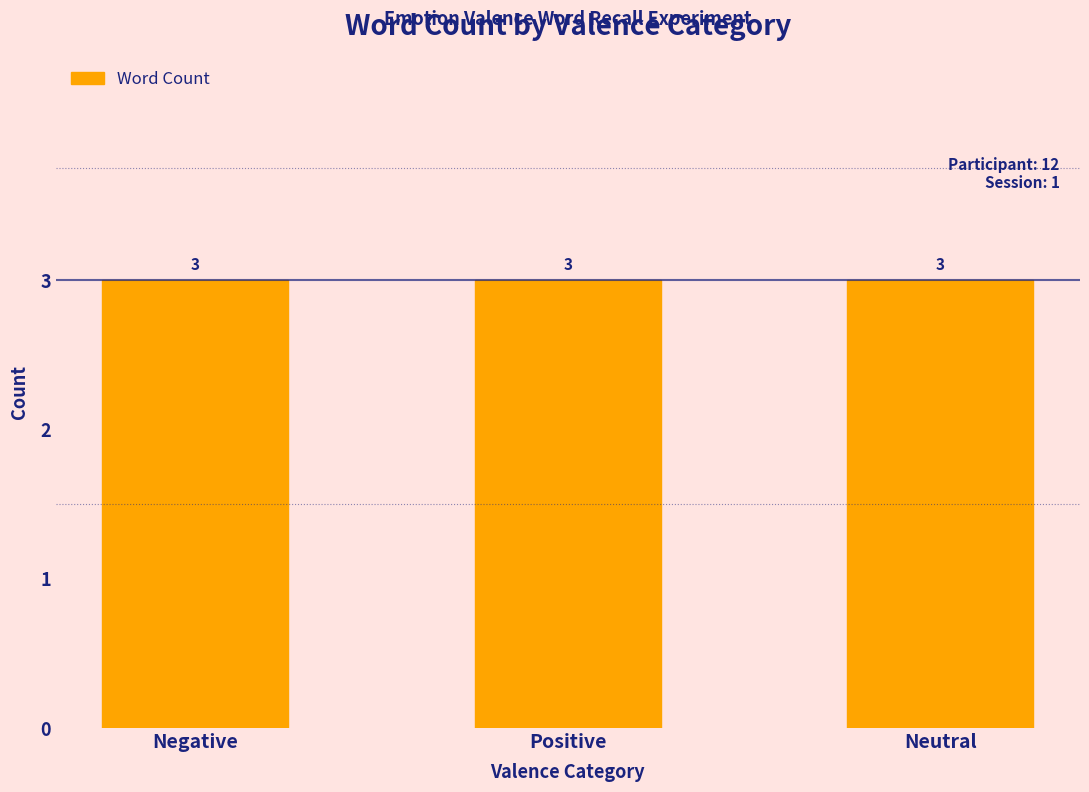

What is the label of the 3rd bar from the right?

Negative